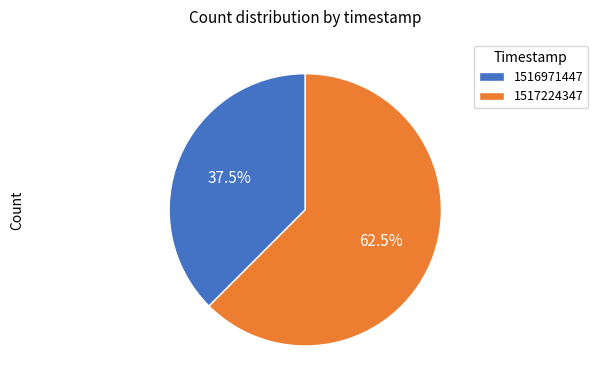

To the nearest percent, what is the average slice percentage?

50%